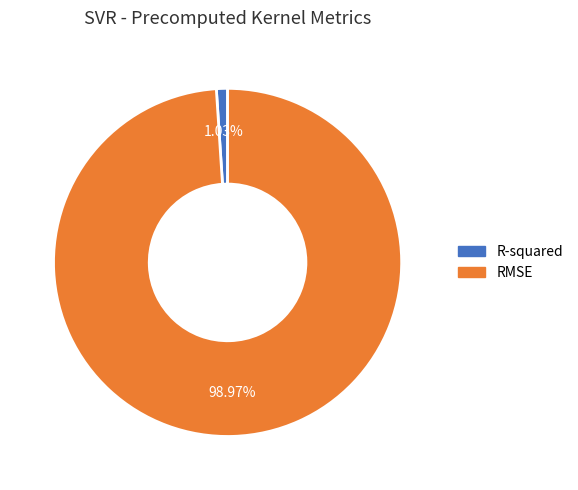

How many slices are in this pie chart?

2